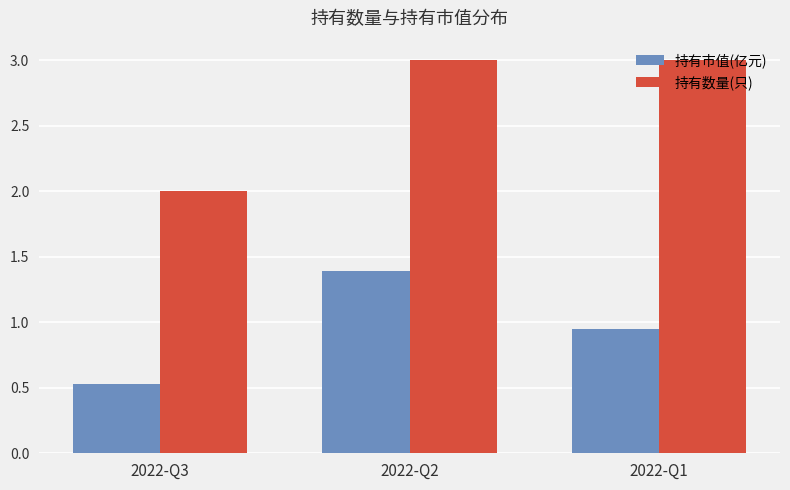

What is the value of the 持有数量(只) bar at the 2nd from the left?

3.0